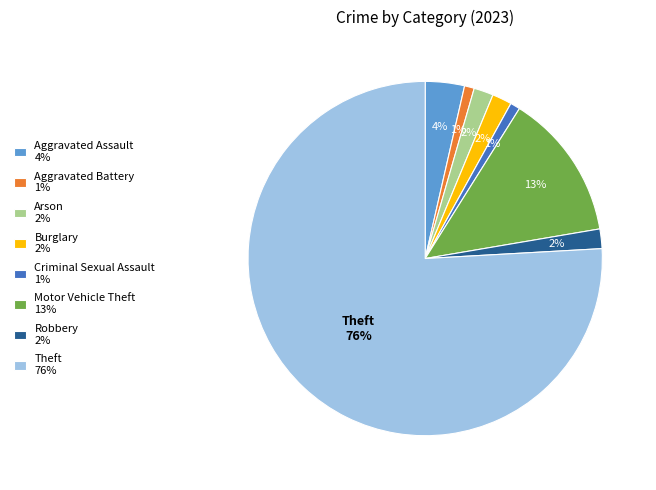

Which has a higher value, Aggravated Battery 1% or Burglary 2%?

Burglary 2%